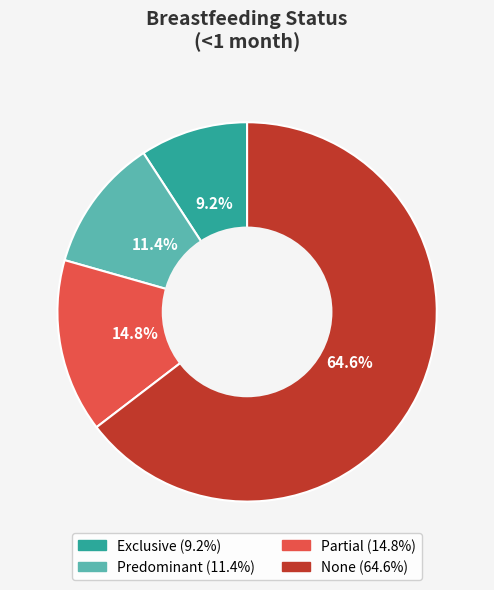

Rank the categories by value from lowest to highest.

Exclusive, Predominant, Partial, None